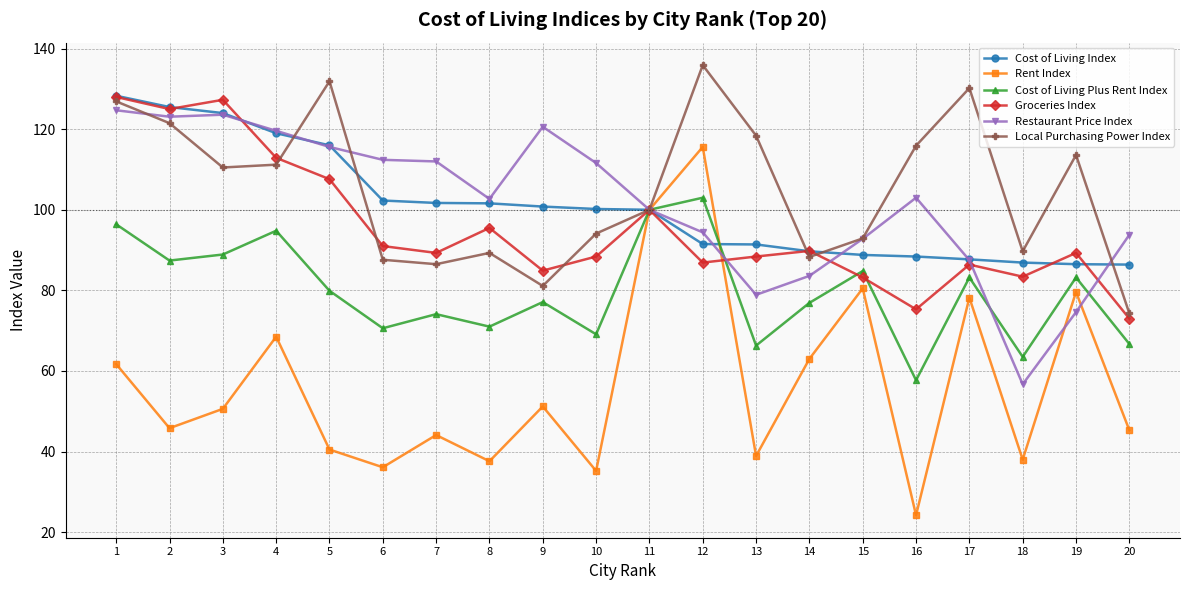

What is the value of the Cost of Living Index point at the 3rd from the left?

124.0